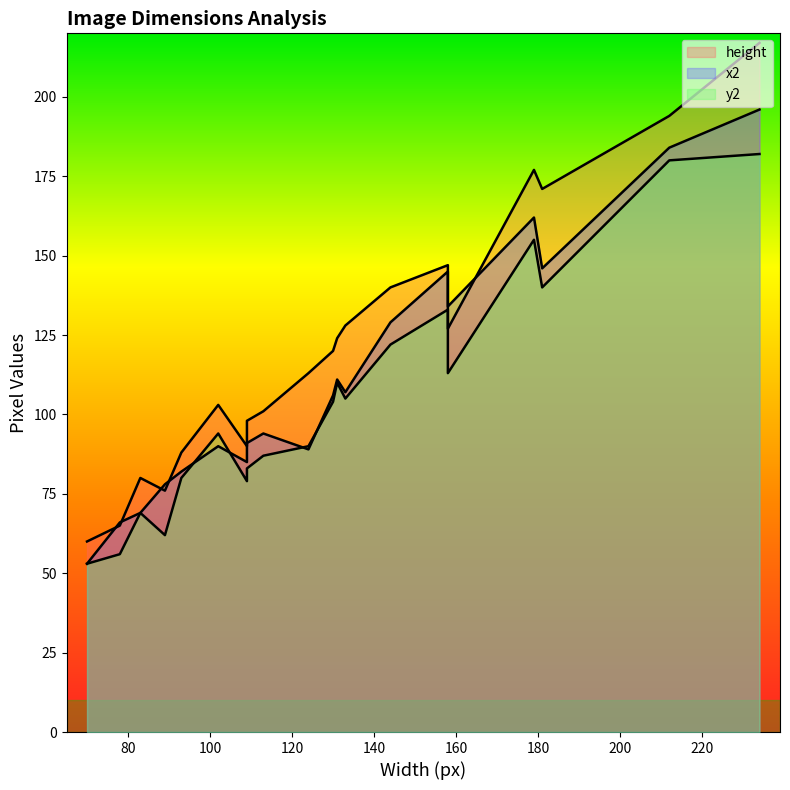

How many values in the height series are below 120?

10